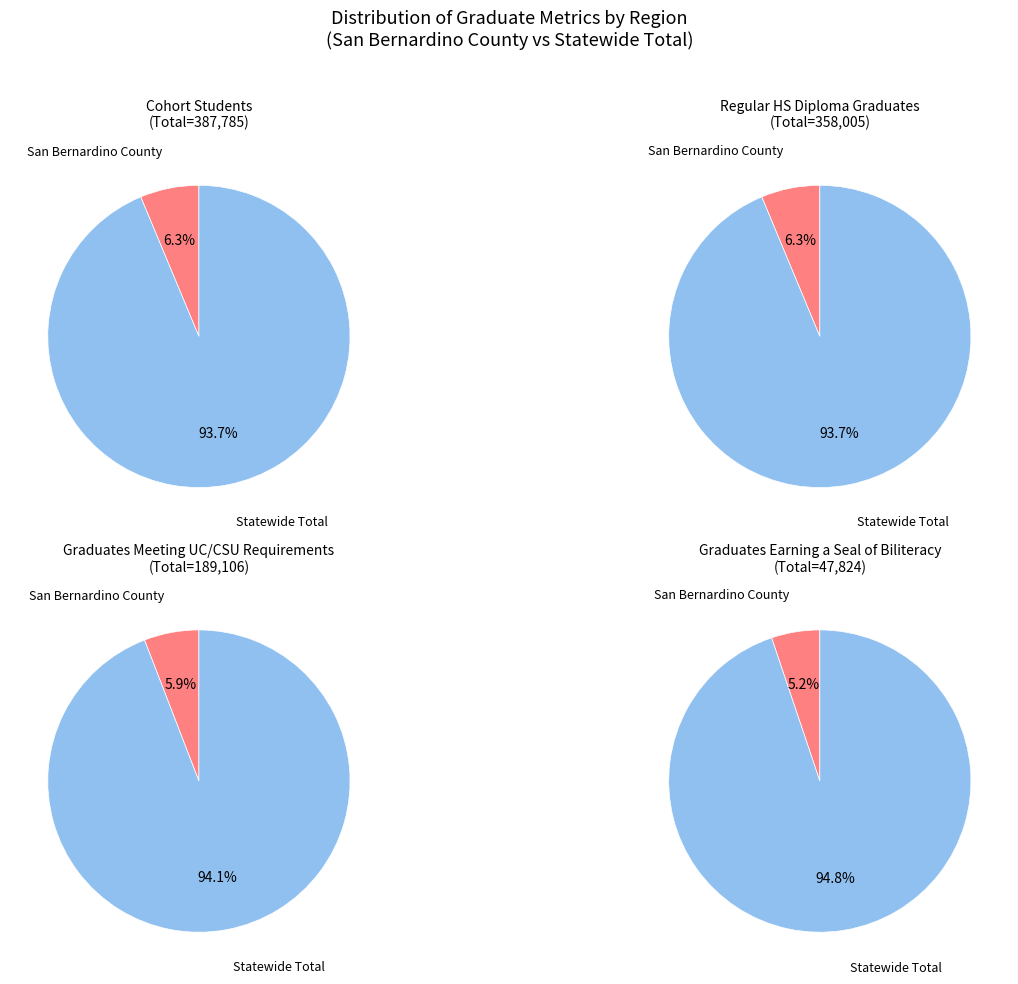

What is the smallest slice in the pie chart?

San Bernardino County